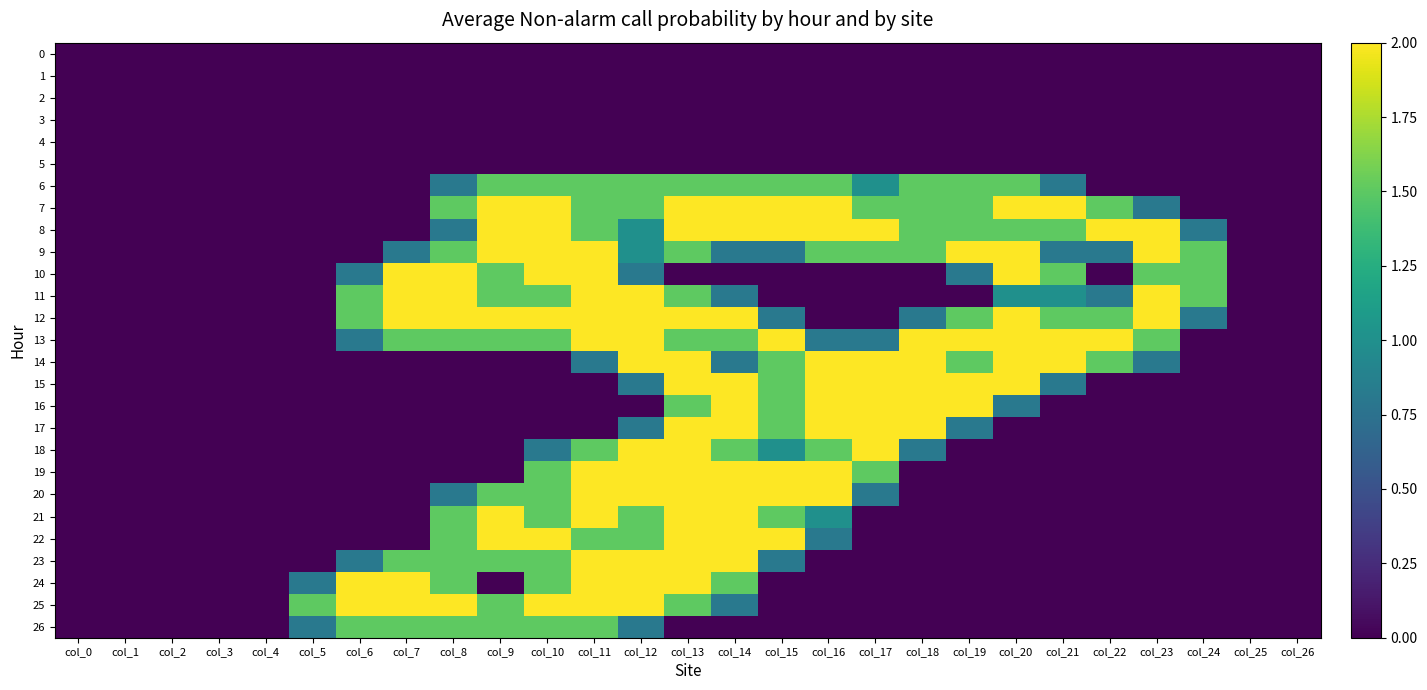

How many categories are shown in the chart?

27